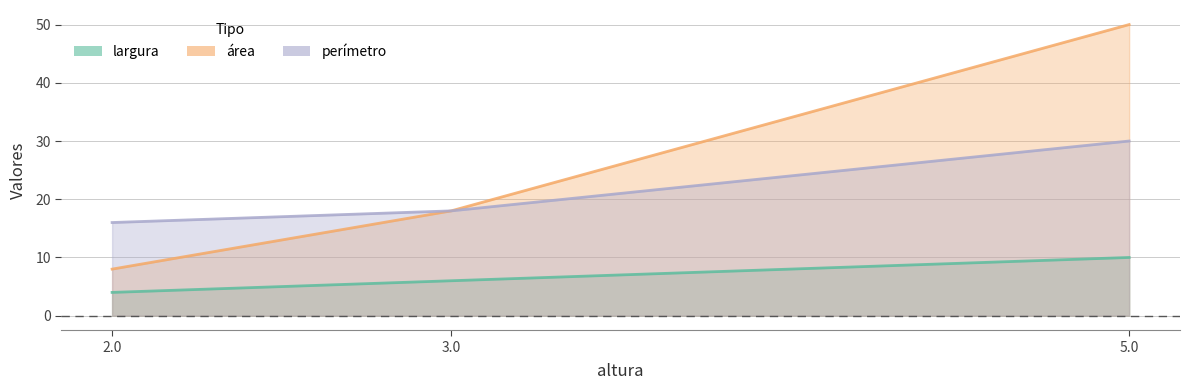

What is the spread (max minus min) of values at 5.0?

40